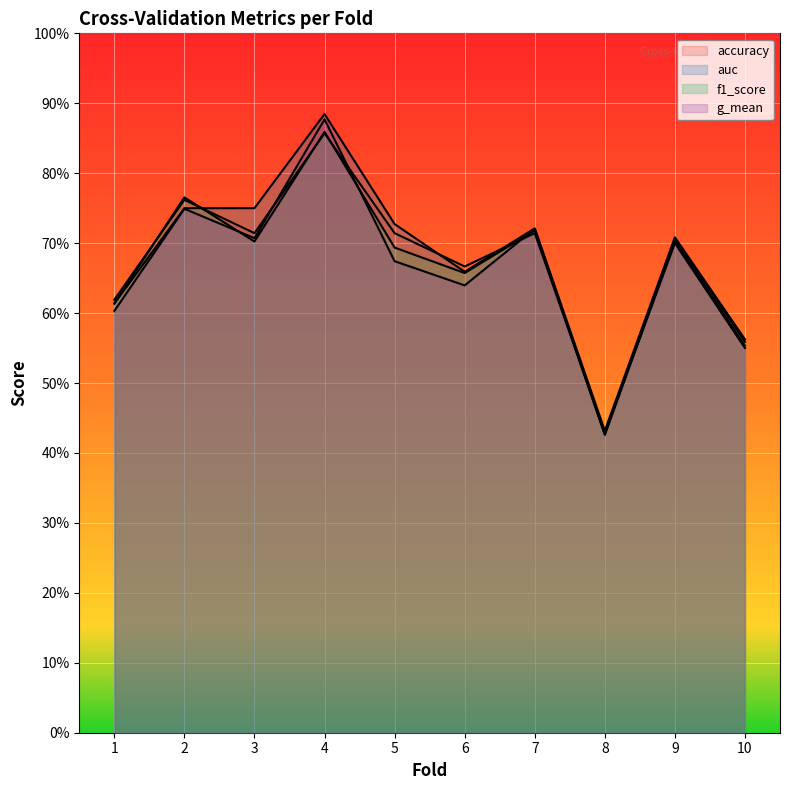

The auc series shows 1.1 at 2. True or false?

False